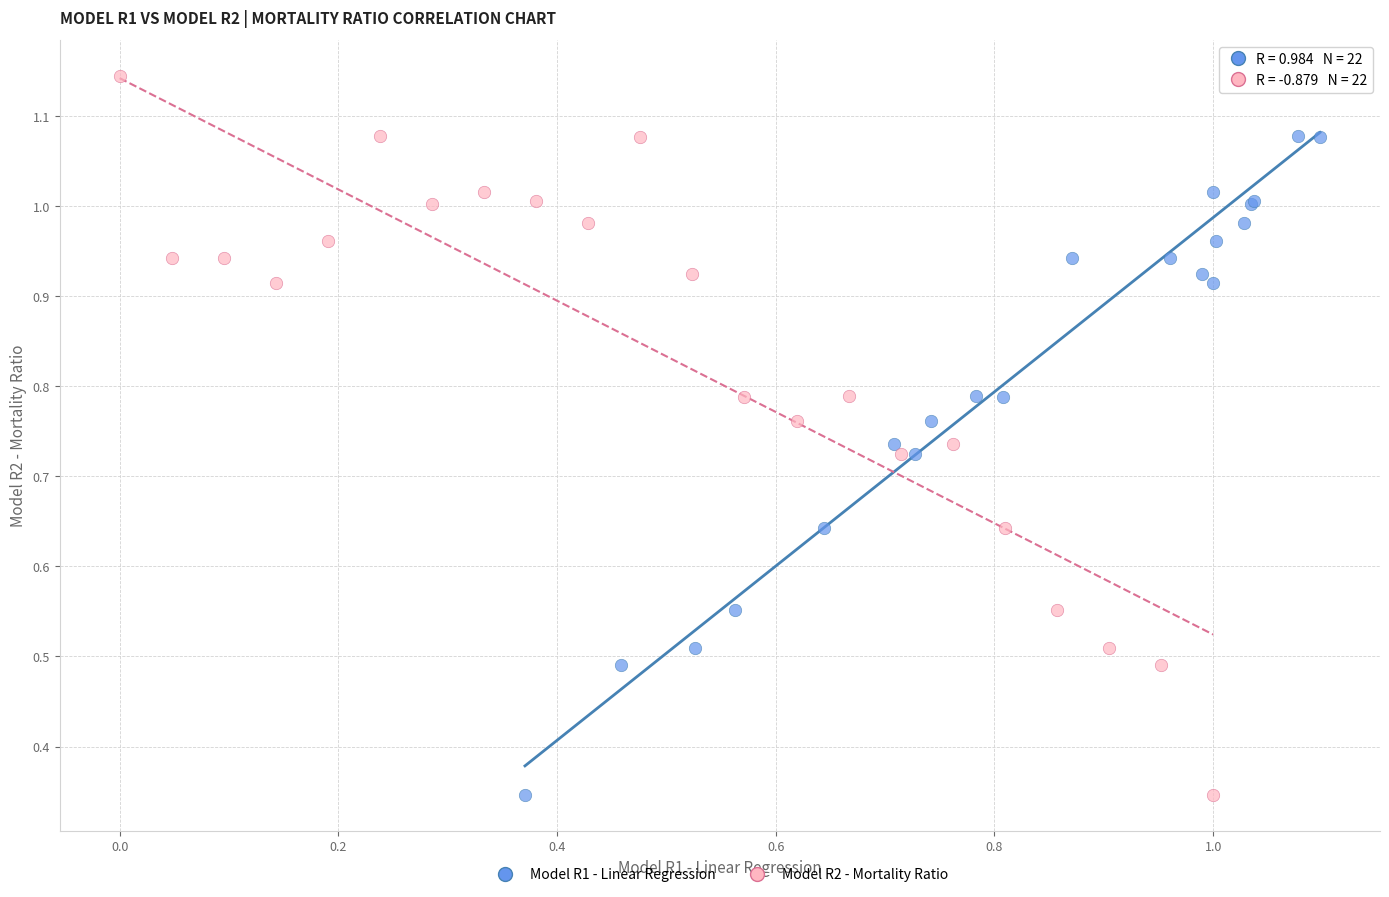

What are all the series names shown in the legend?

Model R1 - Linear Regression, Model R2 - Mortality Ratio